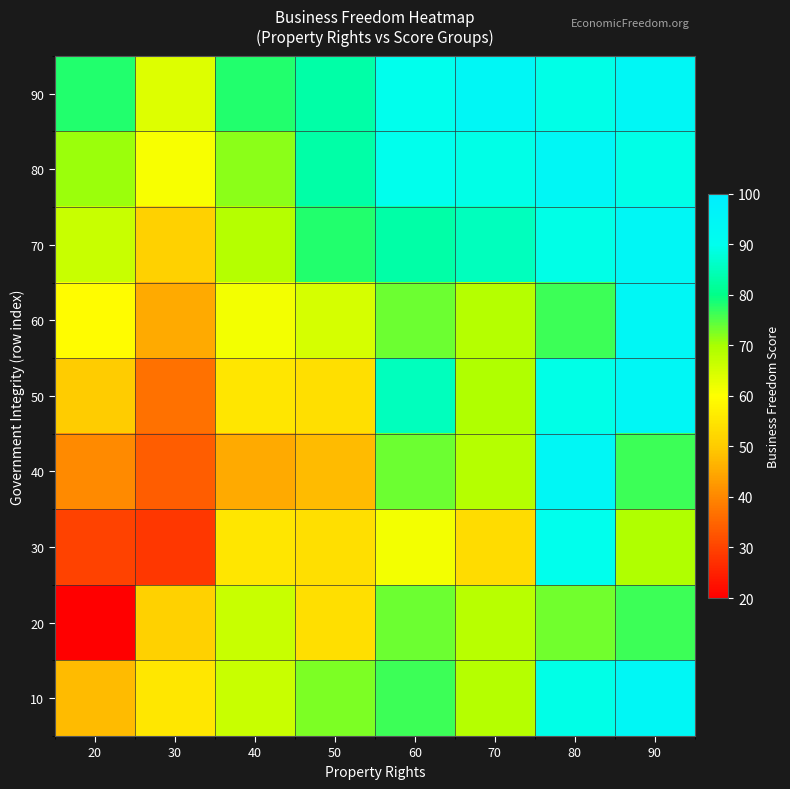

Reading left to right, transcribe all the data shown in this chart.

10: 20=47.5	30=55.5	40=66.3	50=72.8	60=76.3	70=68.5	80=89.3	90=94.6
20: 20=20.0	30=51.0	40=66.3	50=53.9	60=73.5	70=68.2	80=73.4	90=76.3
30: 20=29.9	30=28.3	40=55.1	50=53.8	60=61.4	70=53.4	80=89.9	90=69.3
40: 20=40.4	30=33.9	40=45.0	50=47.5	60=73.5	70=68.5	80=94.6	90=76.3
50: 20=50.1	30=36.6	40=55.1	50=53.8	60=85.2	70=69.3	80=89.3	90=94.6
60: 20=59.4	30=45.0	40=61.4	50=64.9	60=73.5	70=68.5	80=76.3	90=94.6
70: 20=66.3	30=51.0	40=68.5	50=78.1	60=83.1	70=85.2	80=89.3	90=94.6
80: 20=70.8	30=60.7	40=71.6	50=83.1	60=89.9	70=89.3	80=94.6	90=89.3
90: 20=78.1	30=63.8	40=78.1	50=83.1	60=89.9	70=94.6	80=89.3	90=94.6